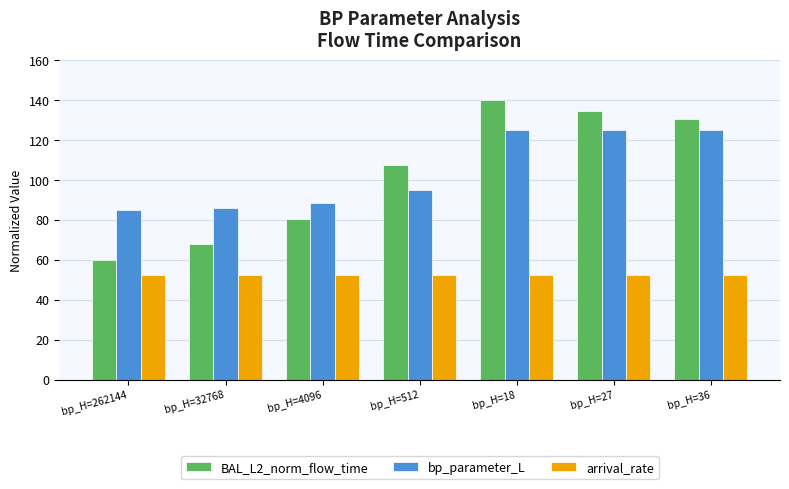

What is the difference between the highest and lowest values at bp_H=27?

82.2